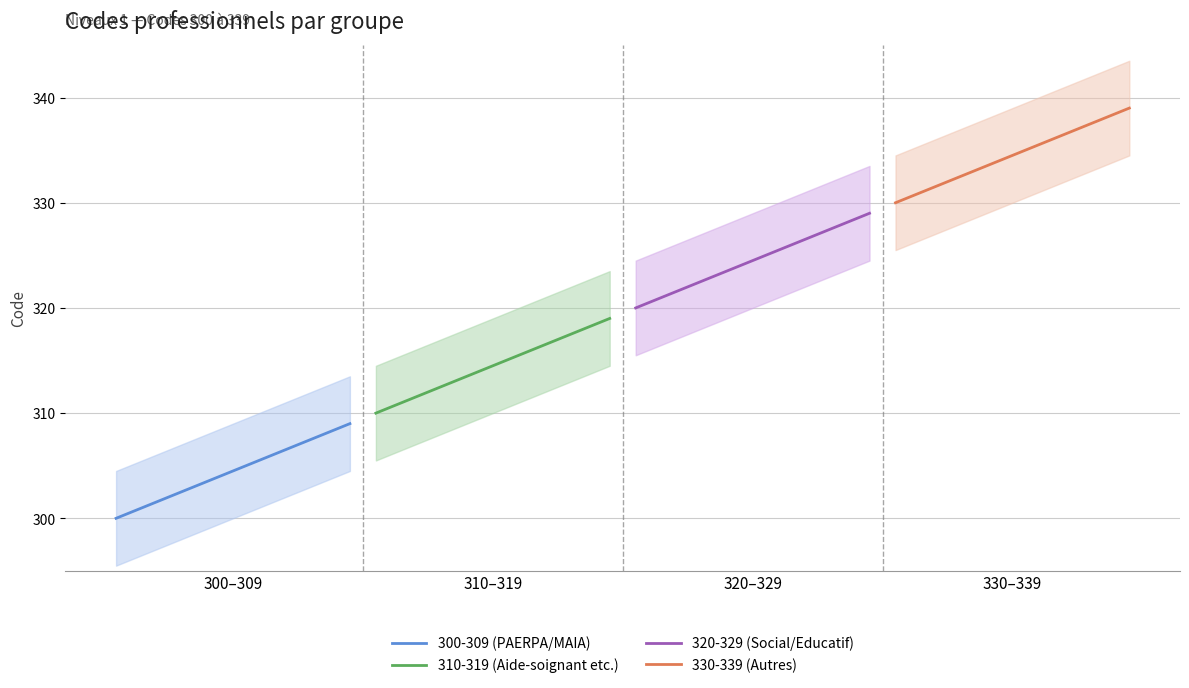

True or false: 330-339 (Autres) has more than 1 interior local peaks.

False